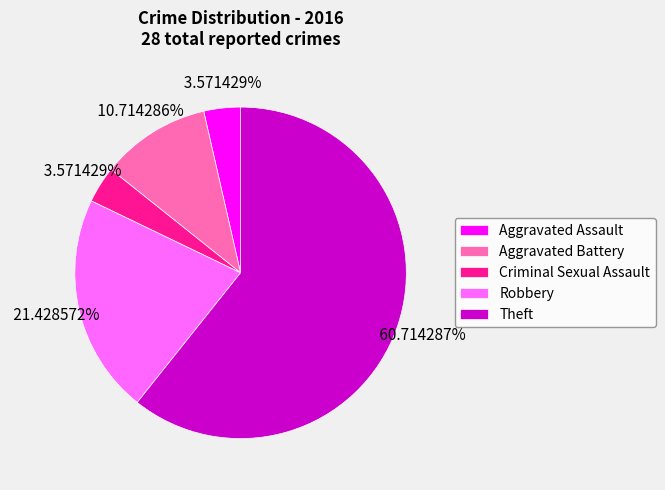

Approximately how many times larger is the value at Robbery compared to Aggravated Battery?

2.0